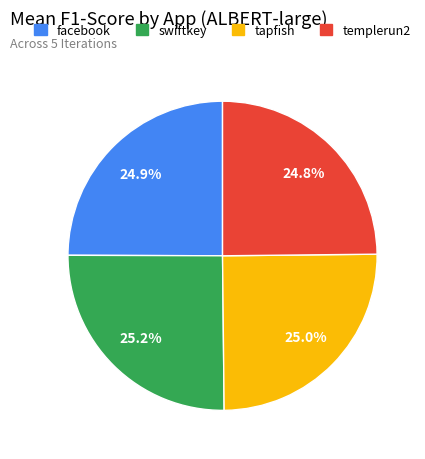

Is the sum of facebook and templerun2 greater than half?

No